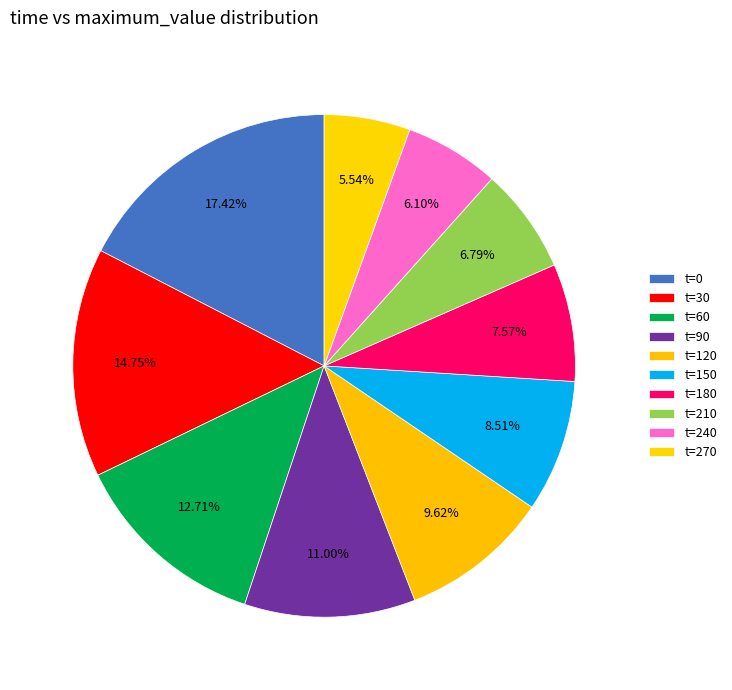

How many slices are in this pie chart?

10